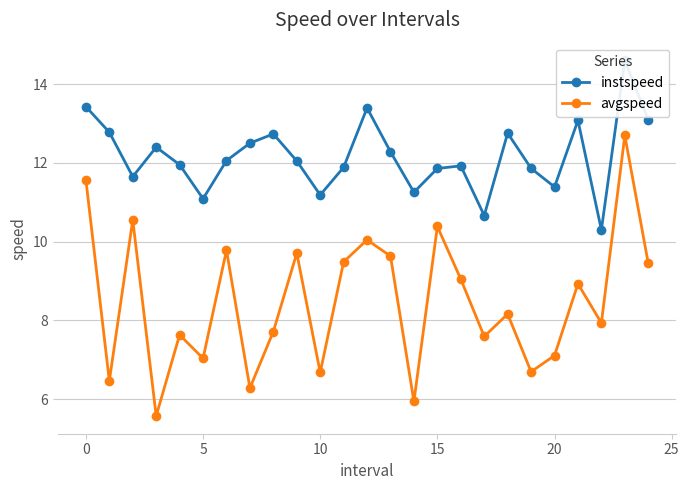

In avgspeed, how many points are higher than both neighbors (excluding endpoints)?

9